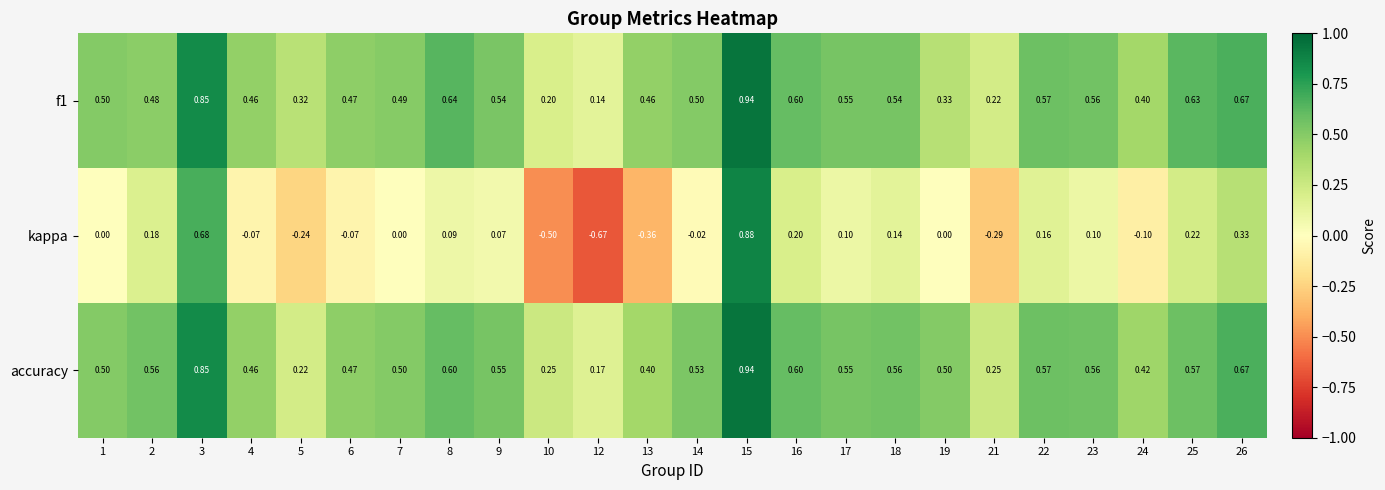

Which series changed the most between 9 and 25?

kappa